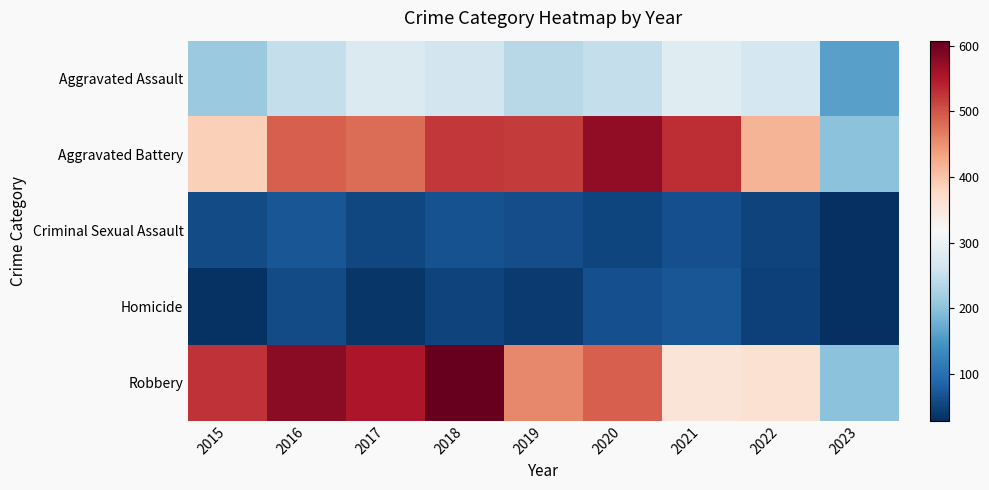

Which series changed the most between 2018 and 2019?

Robbery